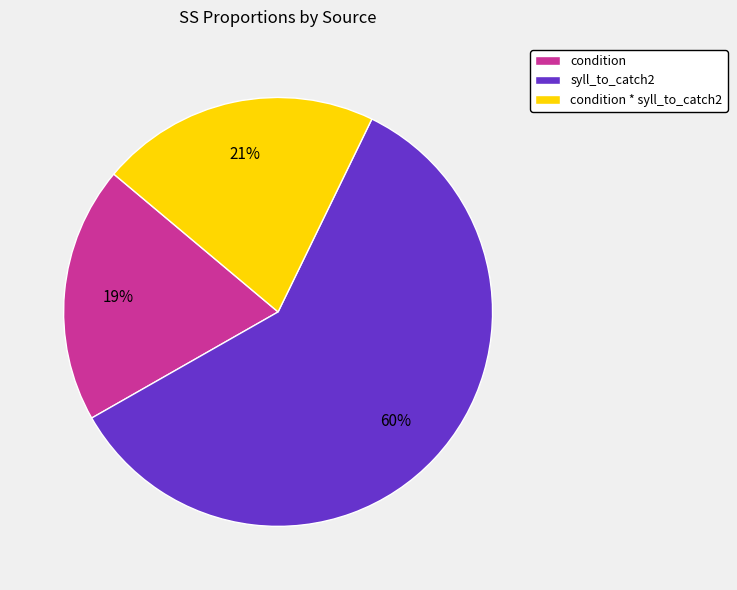

Do condition and condition * syll_to_catch2 together represent more than half of the pie?

No